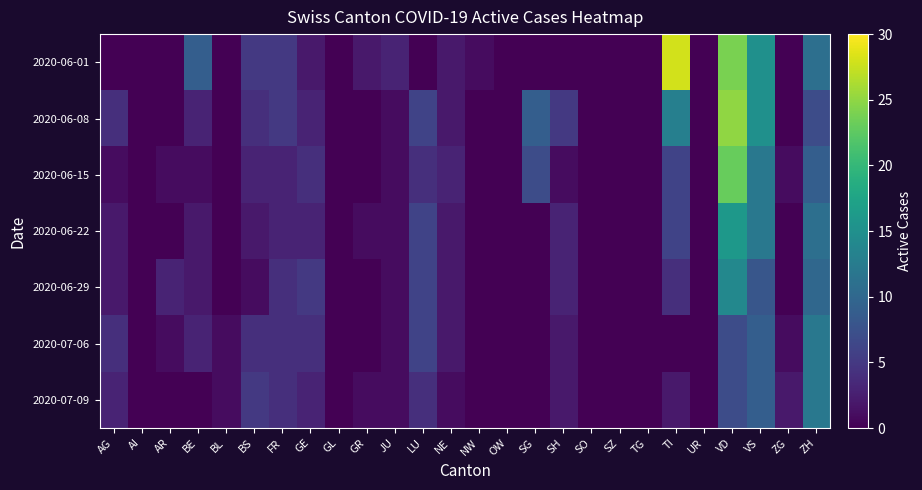

At GL, list the series in order from largest to smallest.

2020-06-01, 2020-06-08, 2020-06-15, 2020-06-22, 2020-06-29, 2020-07-06, 2020-07-09